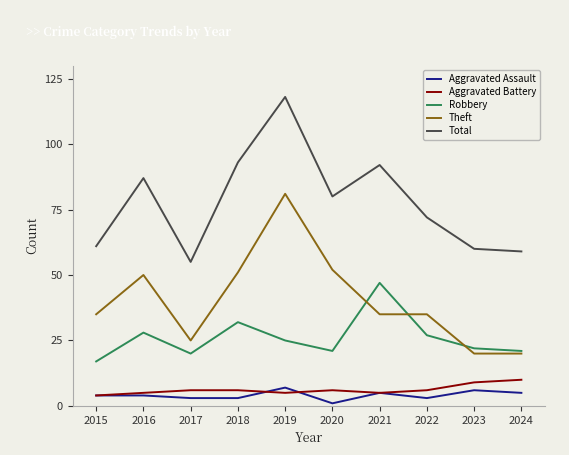

What is the minimum value for Theft?

20